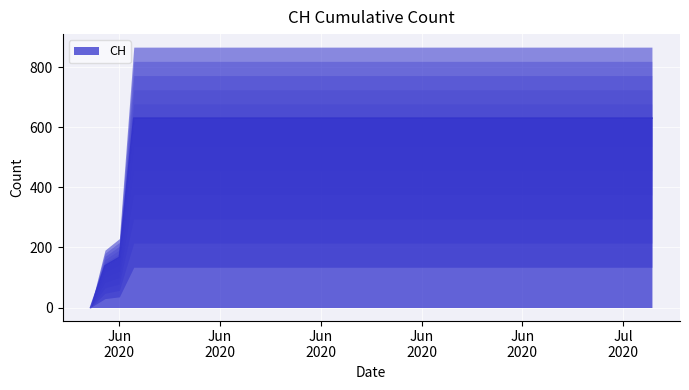

The value at 2020-06-26 is 631. True or false?

True